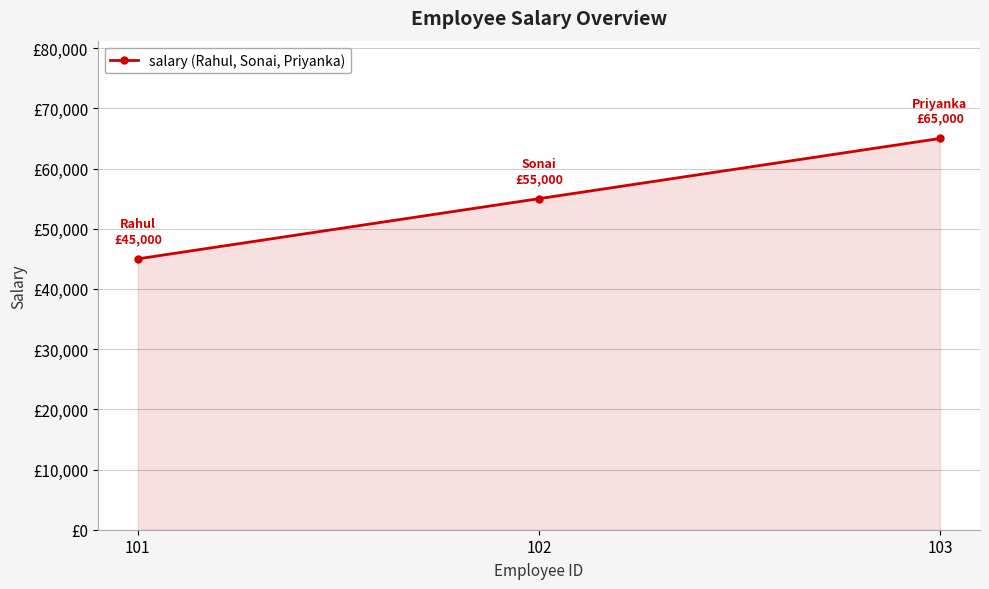

What is the sum of all values?

165000